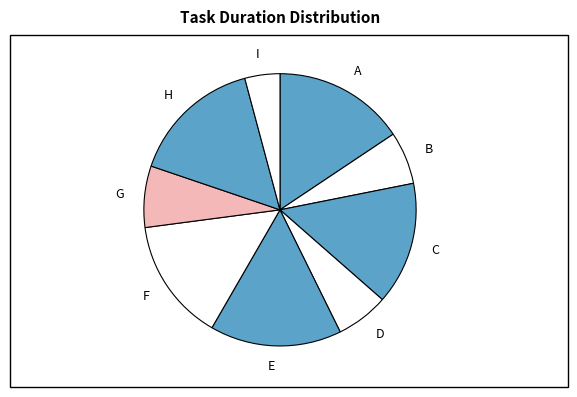

Which has a higher value, H or C?

H